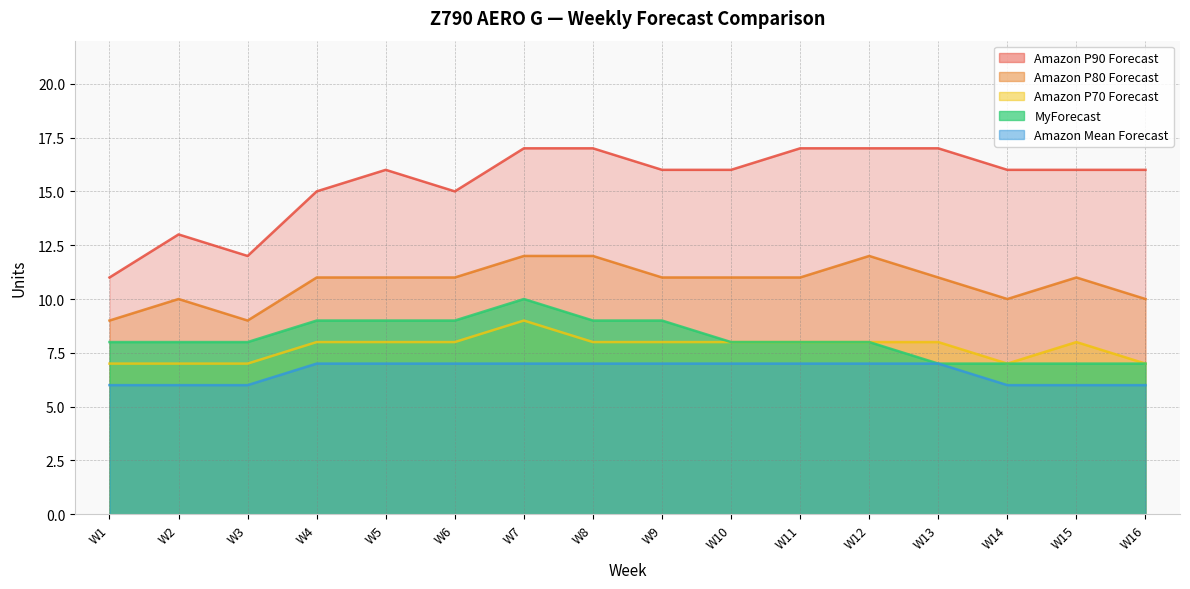

Rank the series by their maximum value, from lowest to highest.

Amazon Mean Forecast, Amazon P70 Forecast, MyForecast, Amazon P80 Forecast, Amazon P90 Forecast